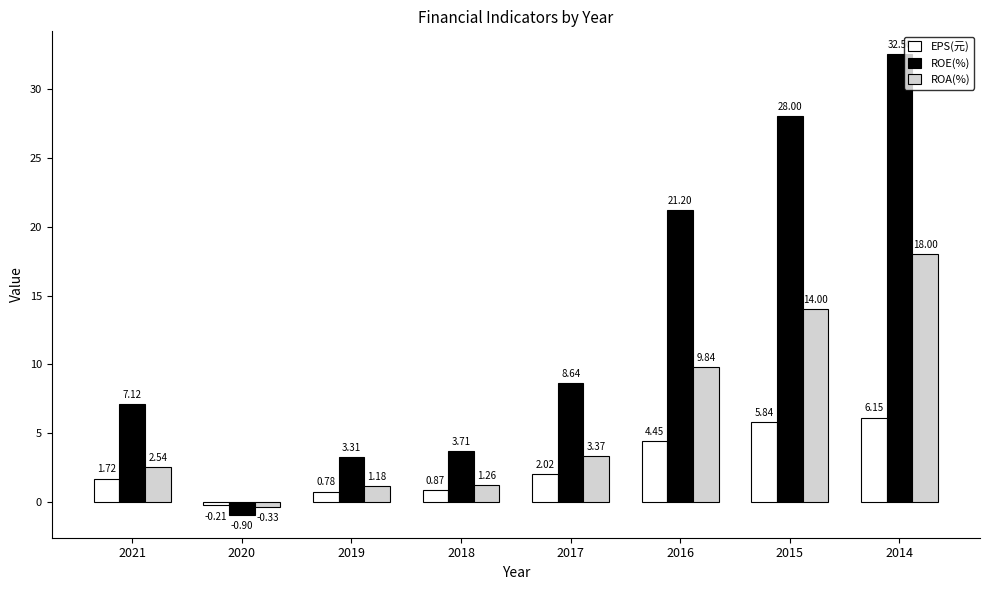

What is the difference between the ROA(%) values at 2019 and 2020?

1.5